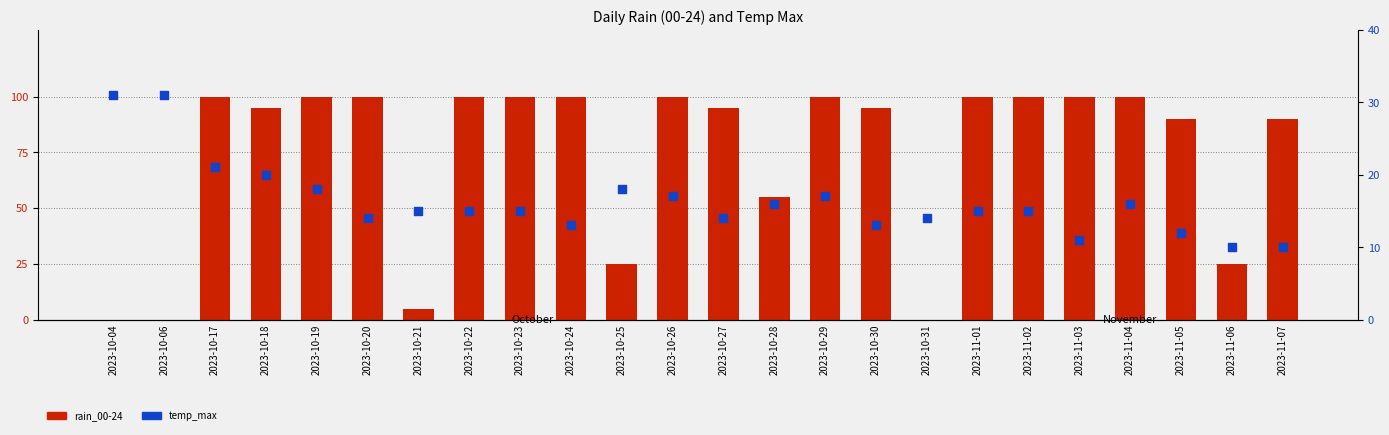

At which category is the sum across all series the highest?

2023-10-17